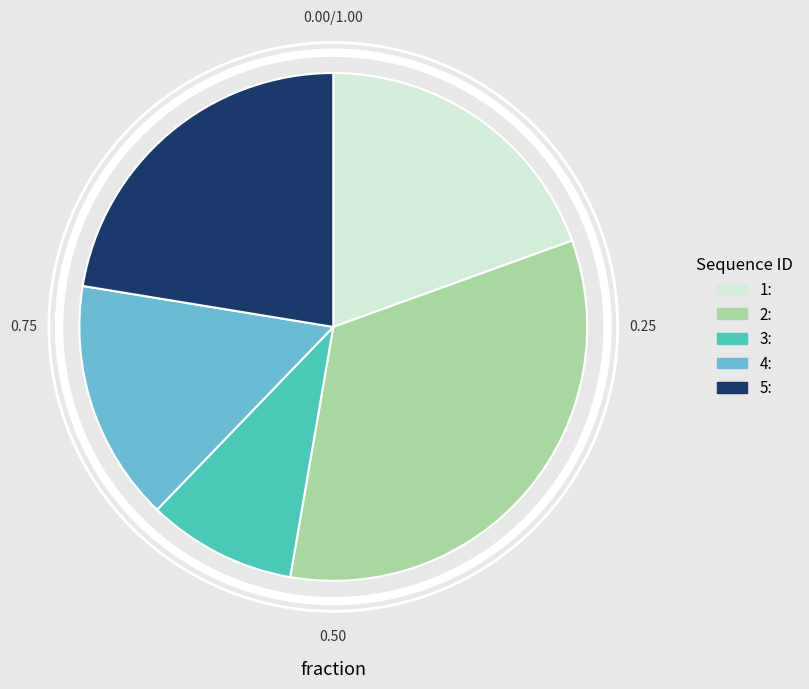

Rank the categories by value from lowest to highest.

3:, 4:, 1:, 5:, 2: